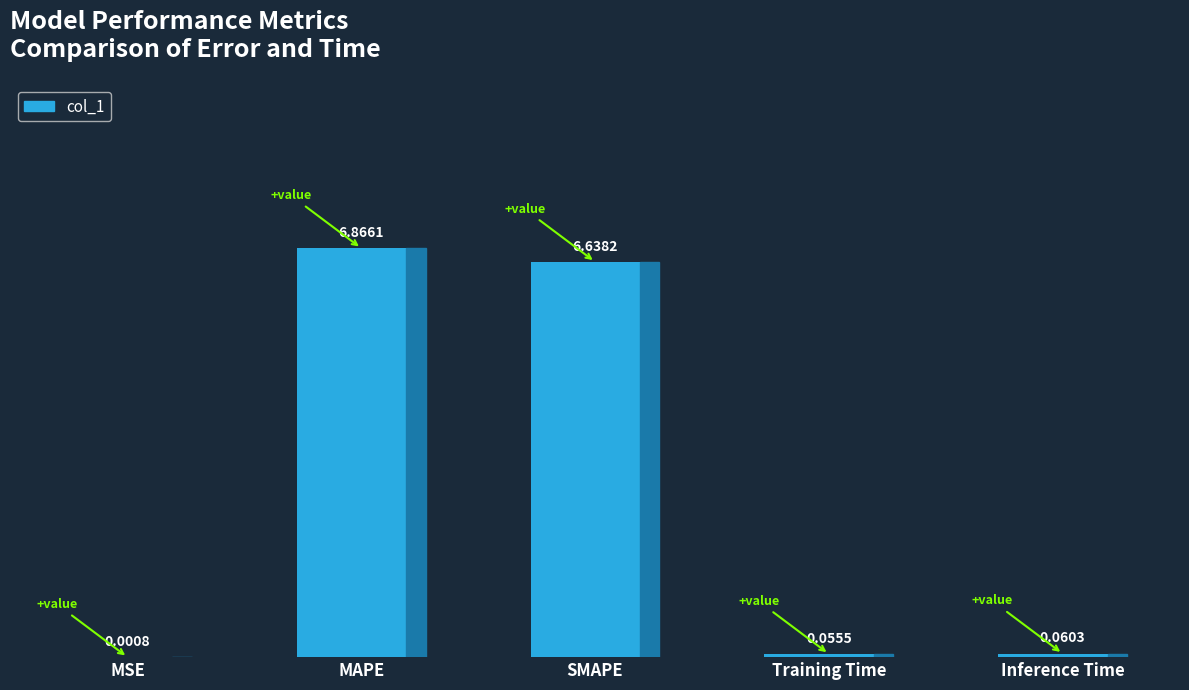

At which label is the value closest to 3?

Inference Time